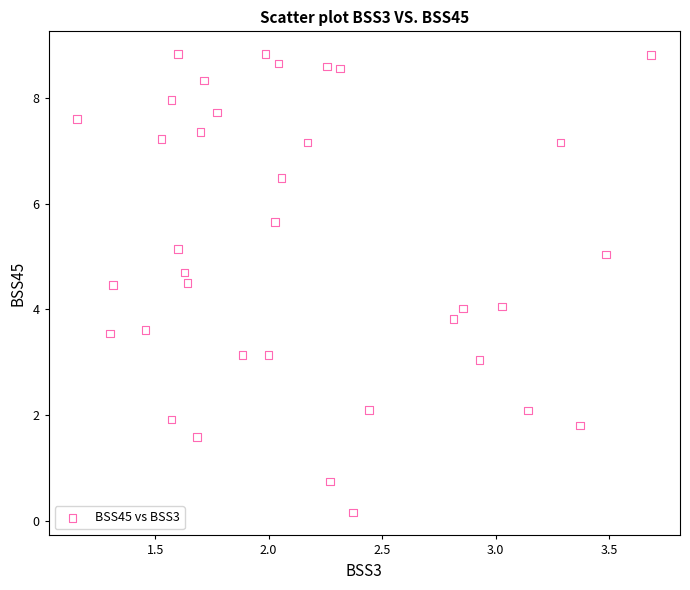

What is the range of X values (max minus min)?

2.5